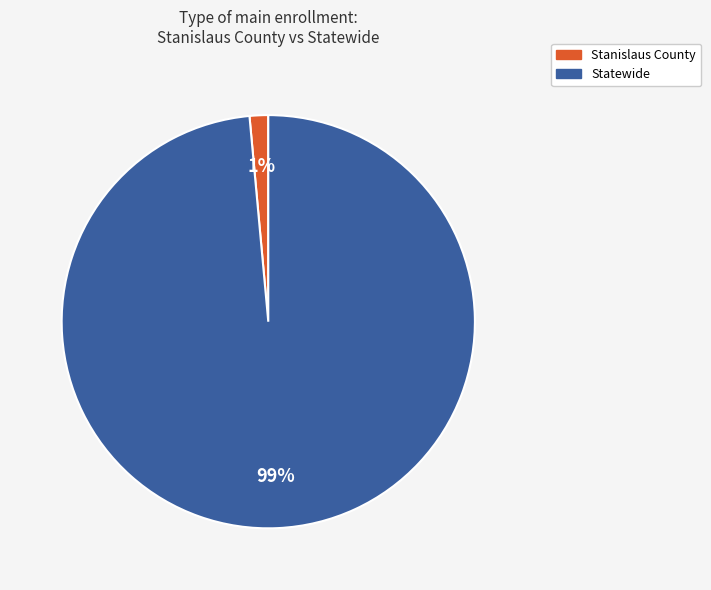

To the nearest percent, what is the combined percentage of Stanislaus County and Statewide?

100%